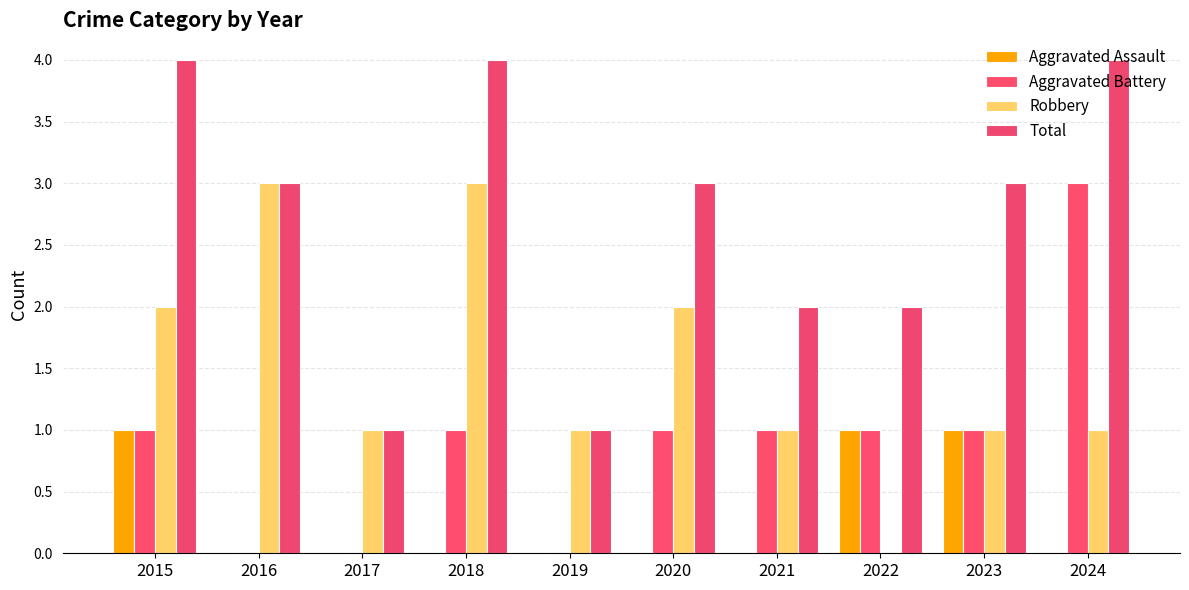

Count the number of categories in the chart.

10